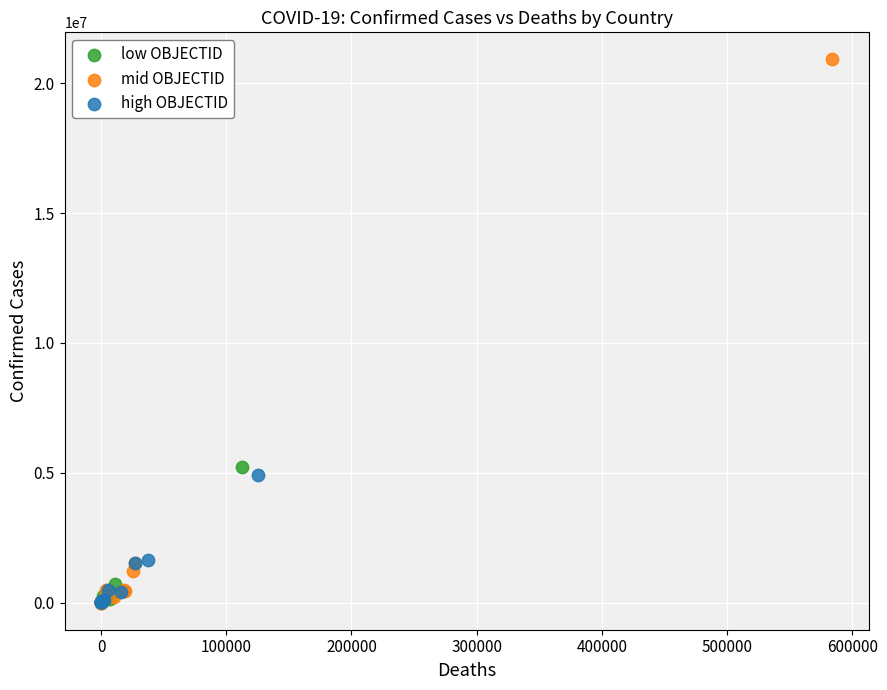

Which series reaches the maximum Y coordinate?

mid OBJECTID